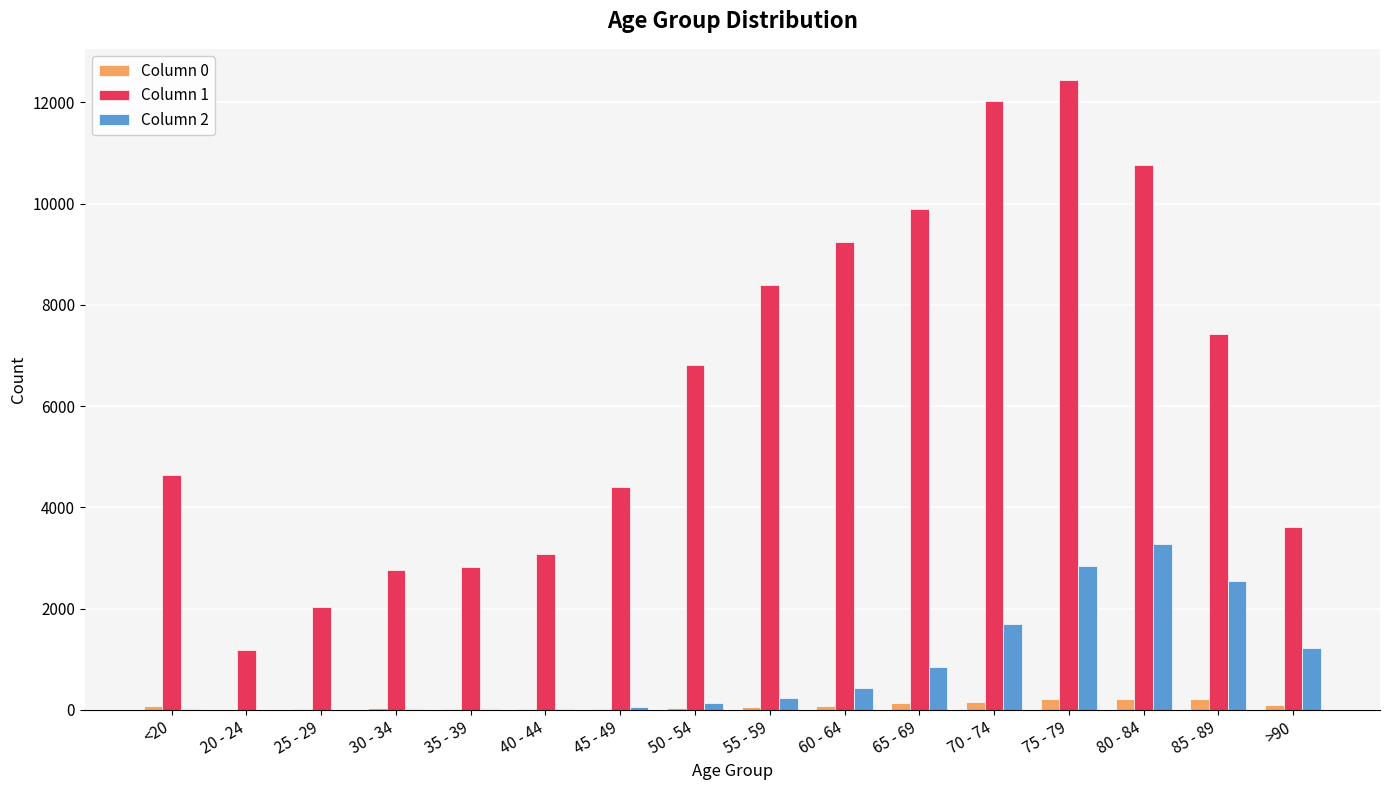

What is the greatest value displayed?

12434